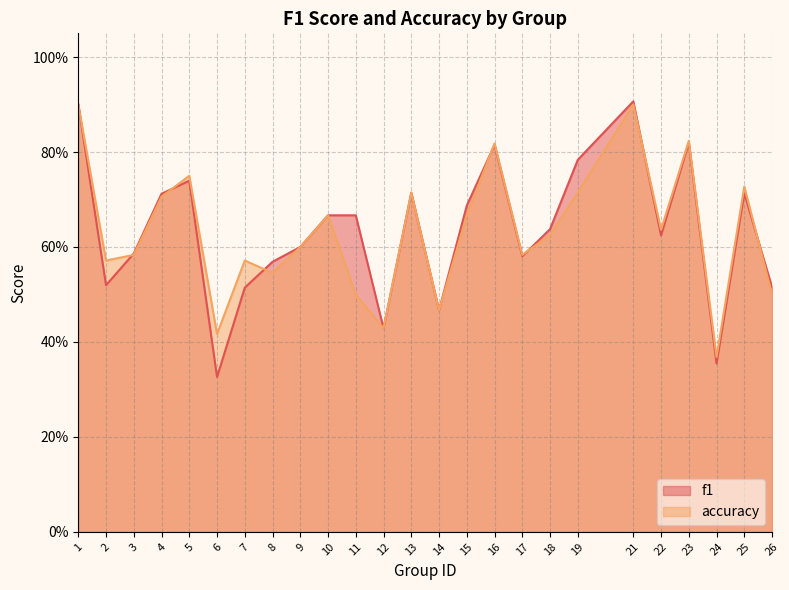

Where is the first local minimum for f1?

2